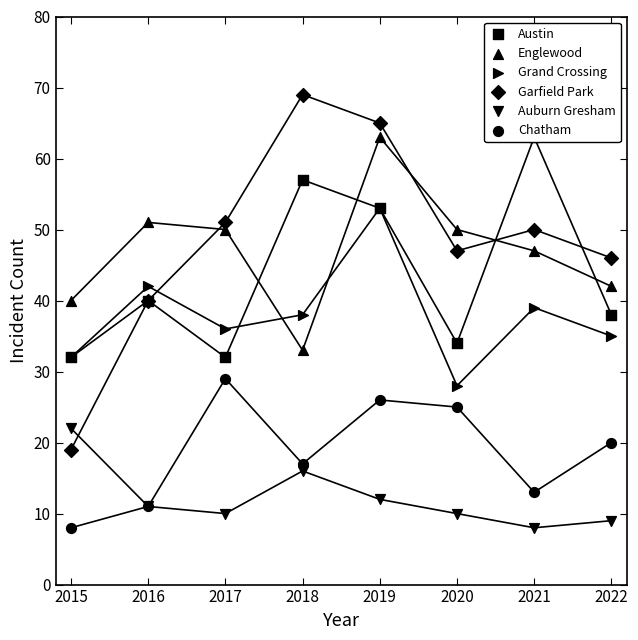

What are all the series names shown in the legend?

Austin, Englewood, Grand Crossing, Garfield Park, Auburn Gresham, Chatham